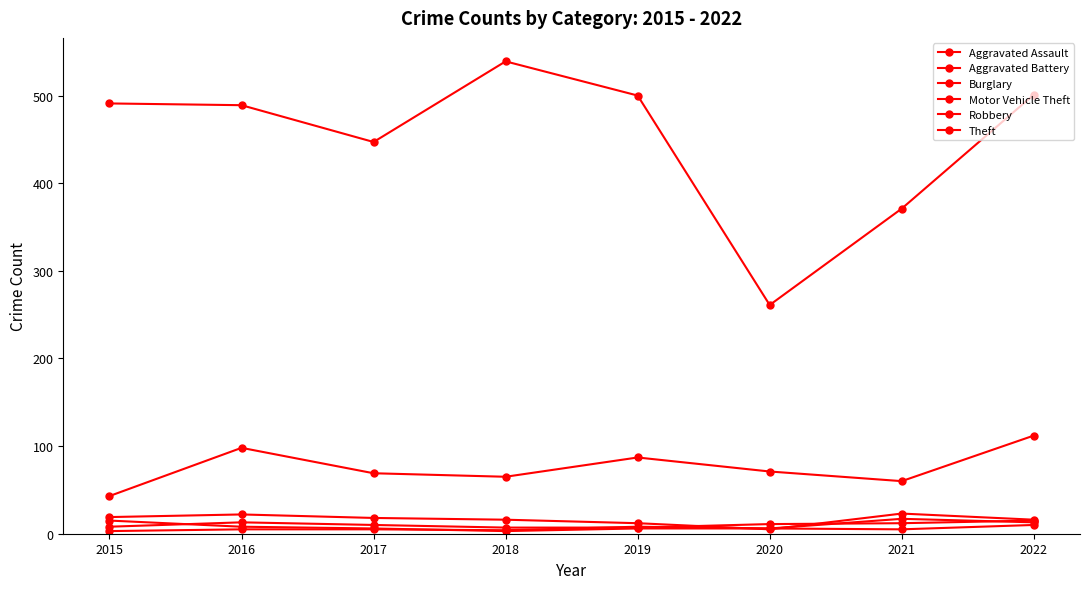

How many lines are shown in the chart?

6